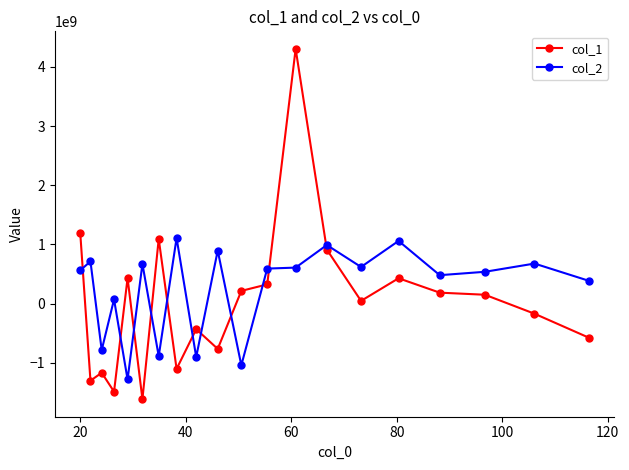

What is the minimum value for col_1?

-1612899272.1